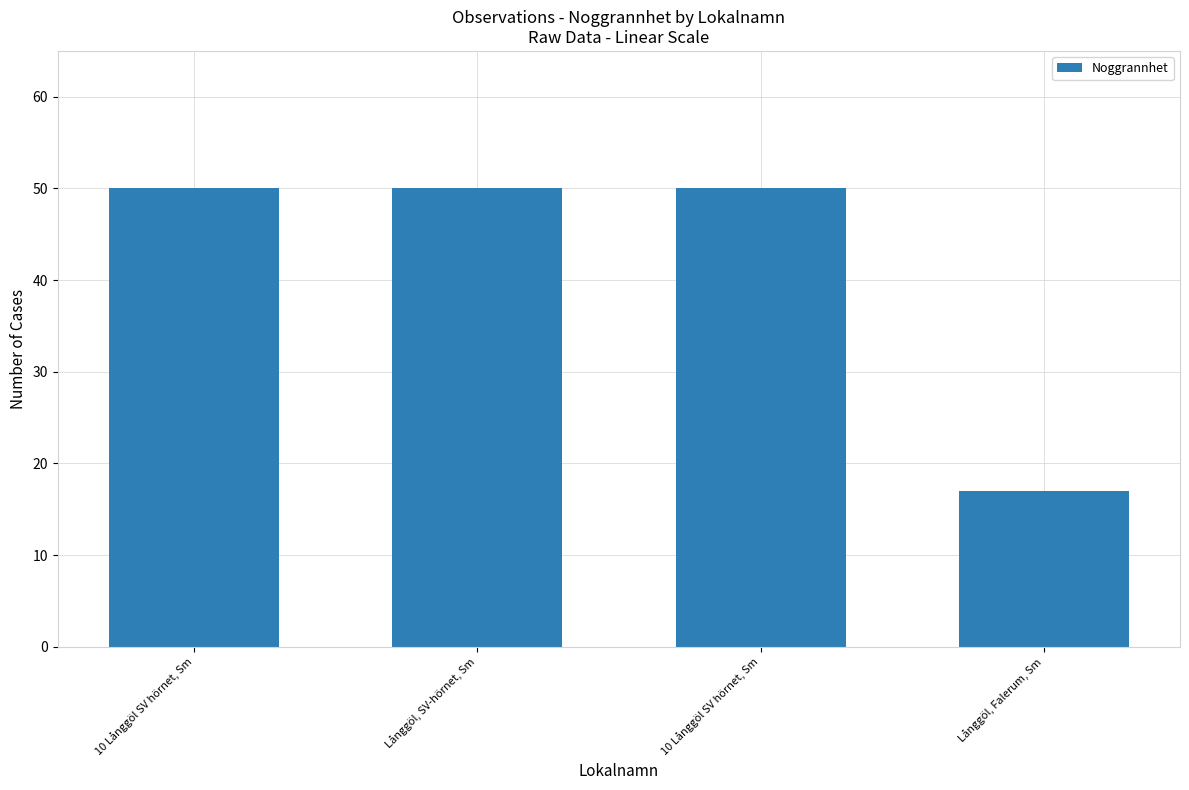

How many data points does each series have?

4